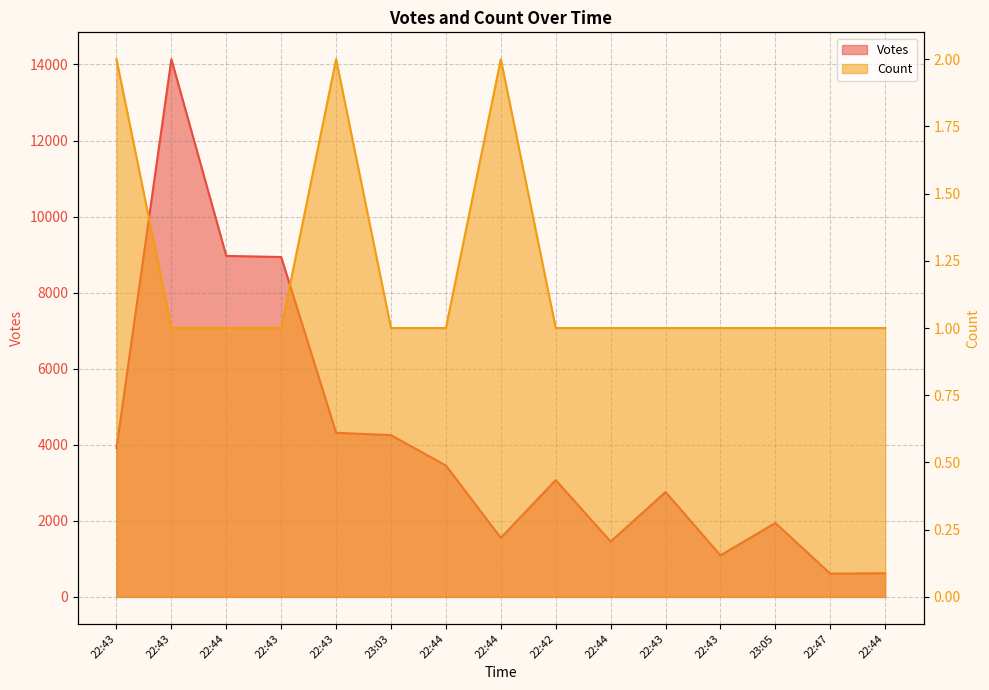

Which series has the largest range (max minus min)?

Votes